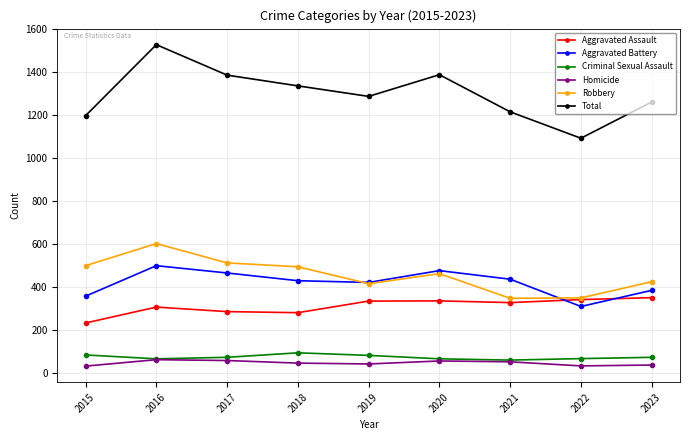

List the series in order of their peak value, lowest first.

Homicide, Criminal Sexual Assault, Aggravated Assault, Aggravated Battery, Robbery, Total